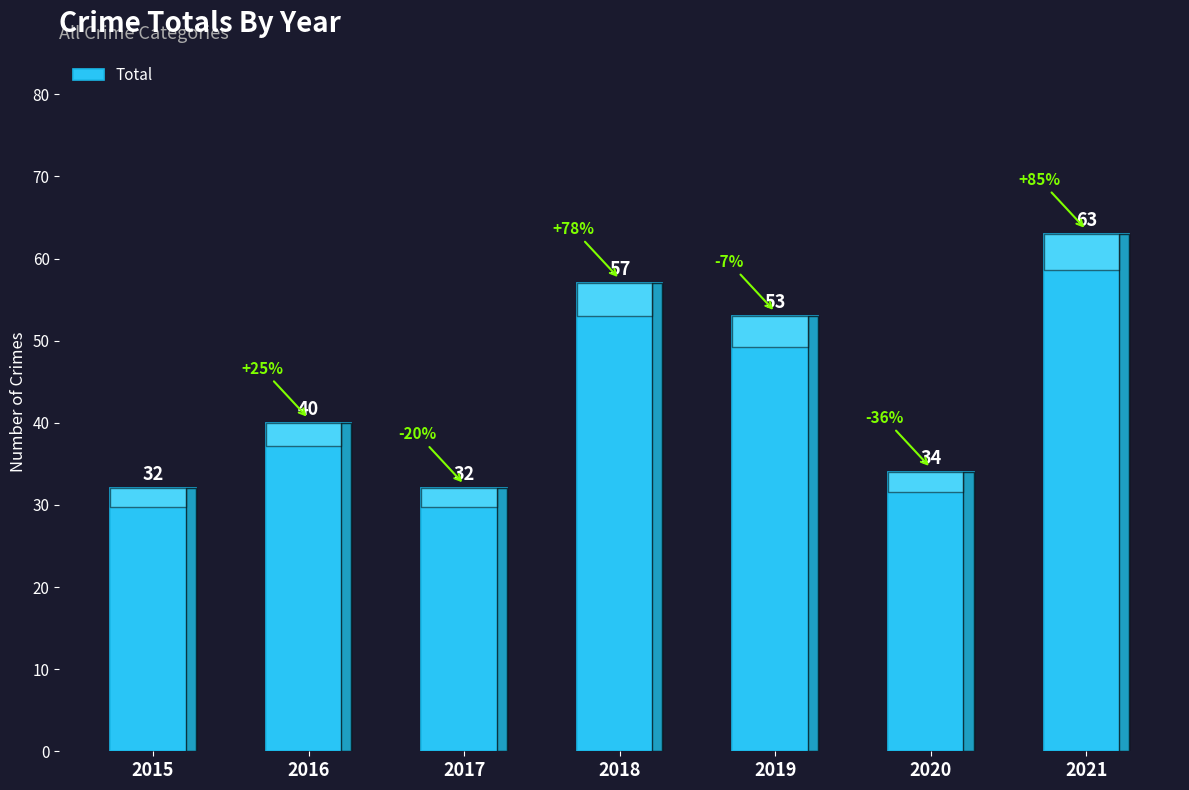

What is the value of the 6th bar from the left?

34